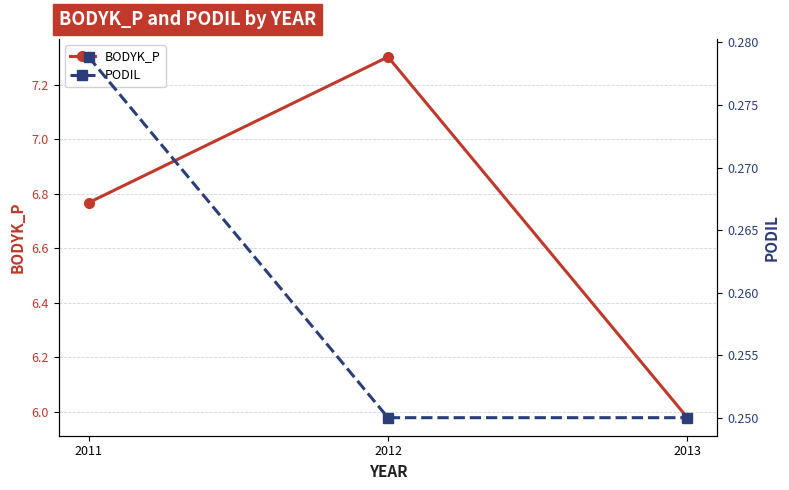

Rank the series at 2011 from highest to lowest value.

BODYK_P, PODIL